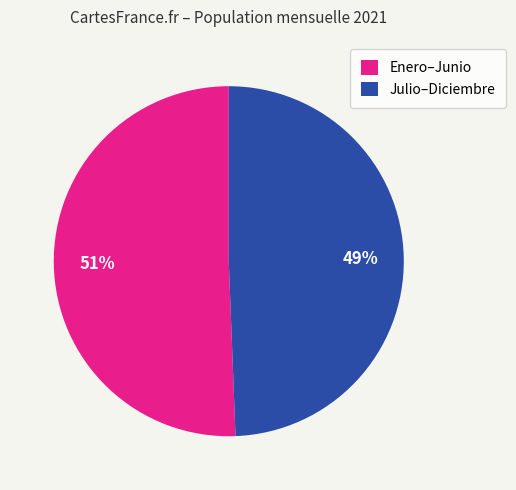

Is it true that Enero–Junio is 51% of the pie?

True